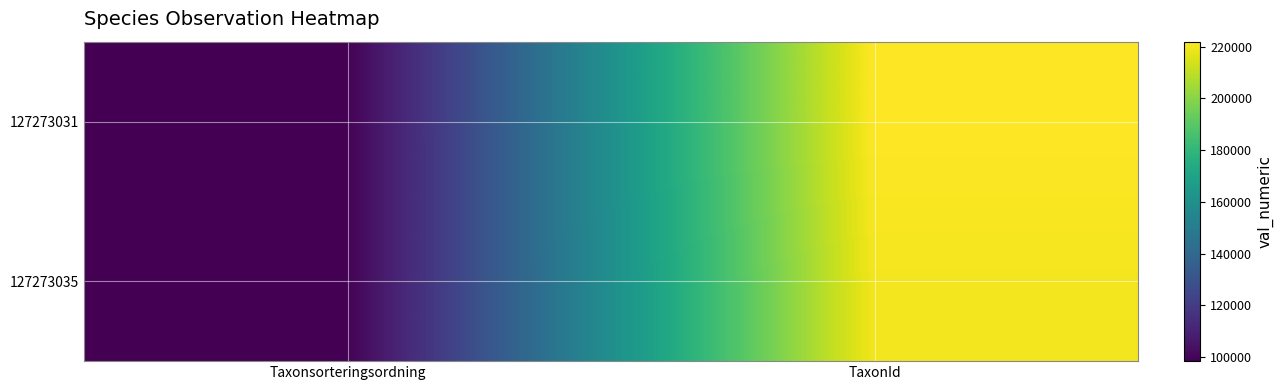

What is the difference between the highest and lowest values at TaxonId?

2072